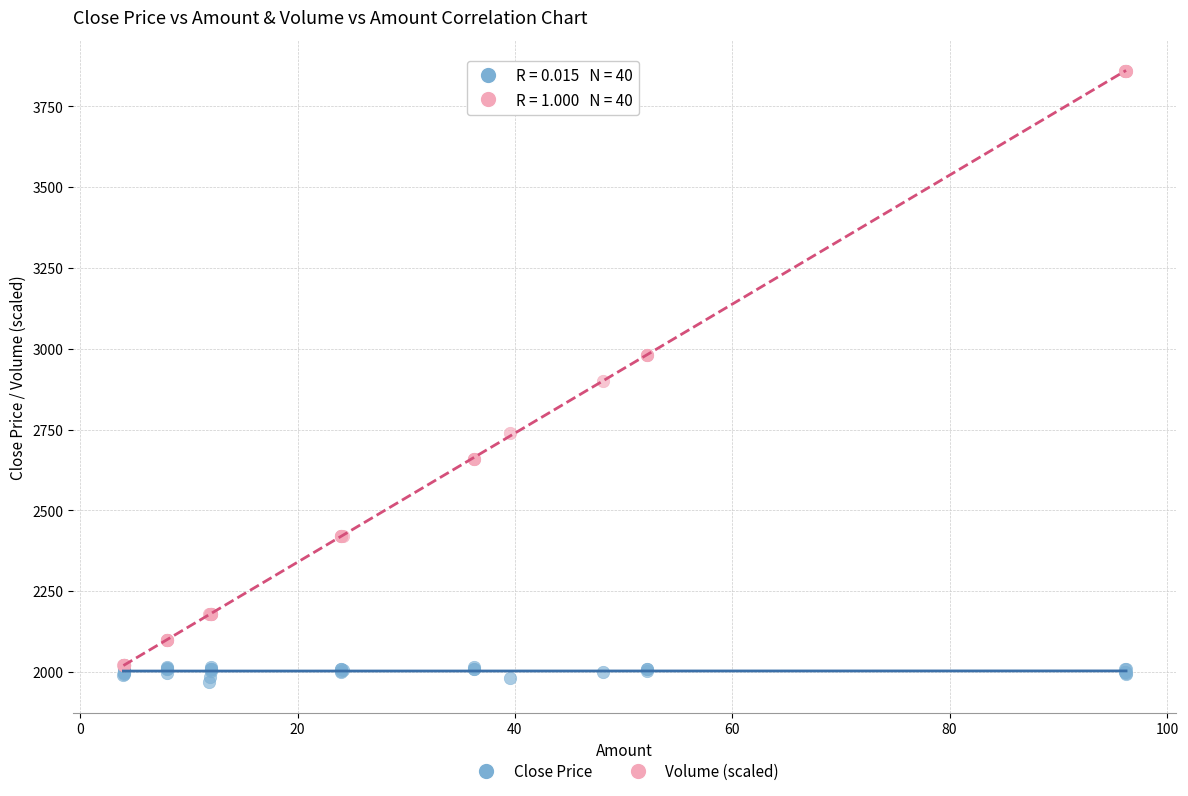

Which series reaches the minimum Y coordinate?

Close Price